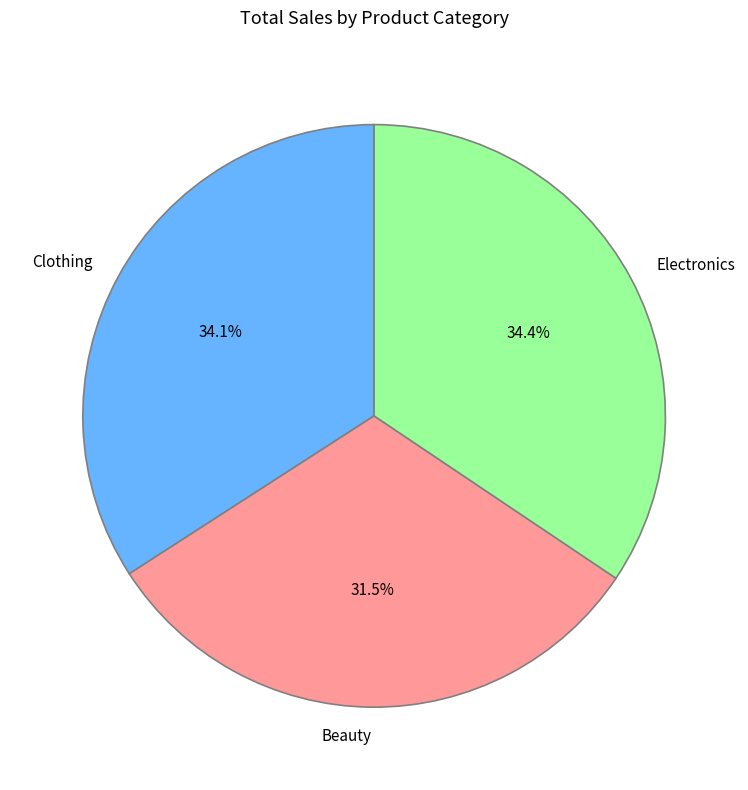

What is the ratio of the value at Electronics to the value at Clothing?

1.0